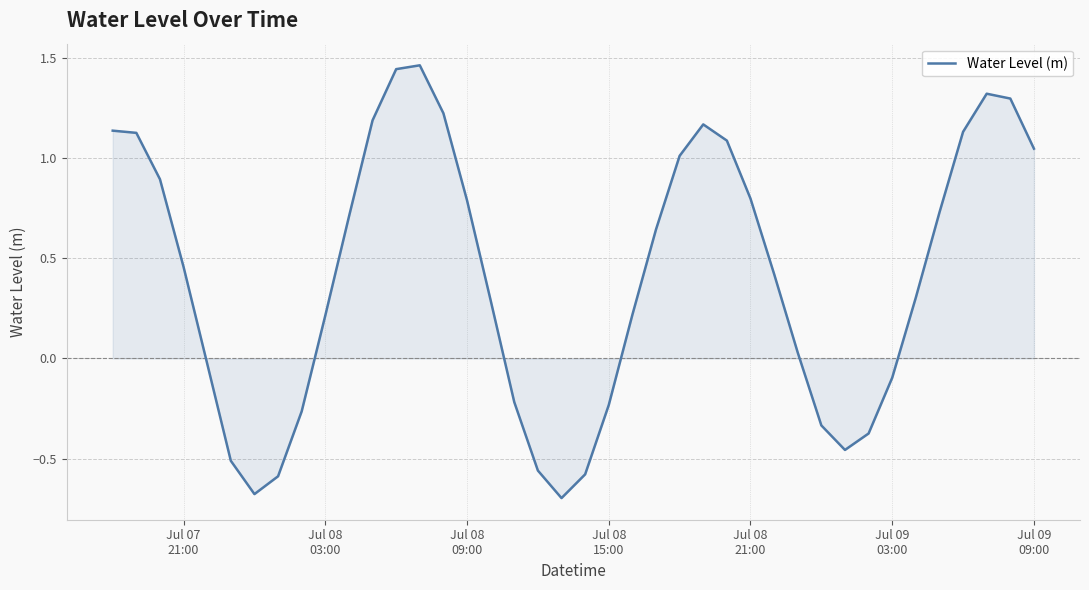

What is the difference between the maximum and minimum values?

2.2